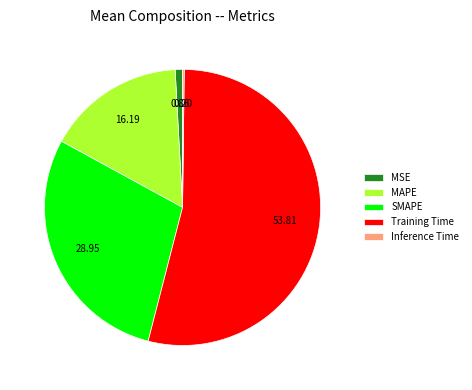

Which slice is the largest?

Training Time